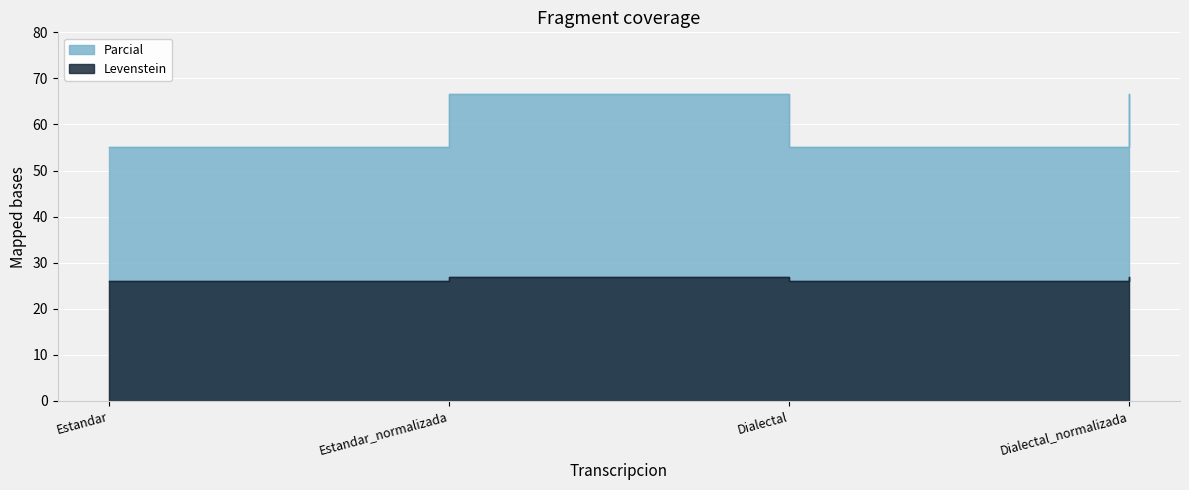

What is the maximum value shown in the chart?

66.7